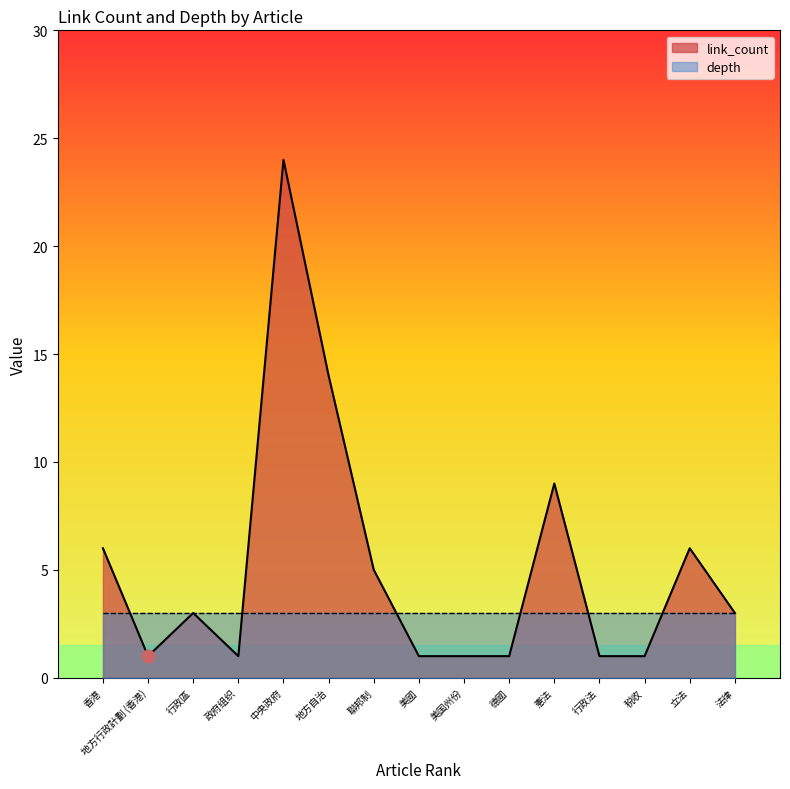

Which series has the largest Y range (max minus min)?

link_count